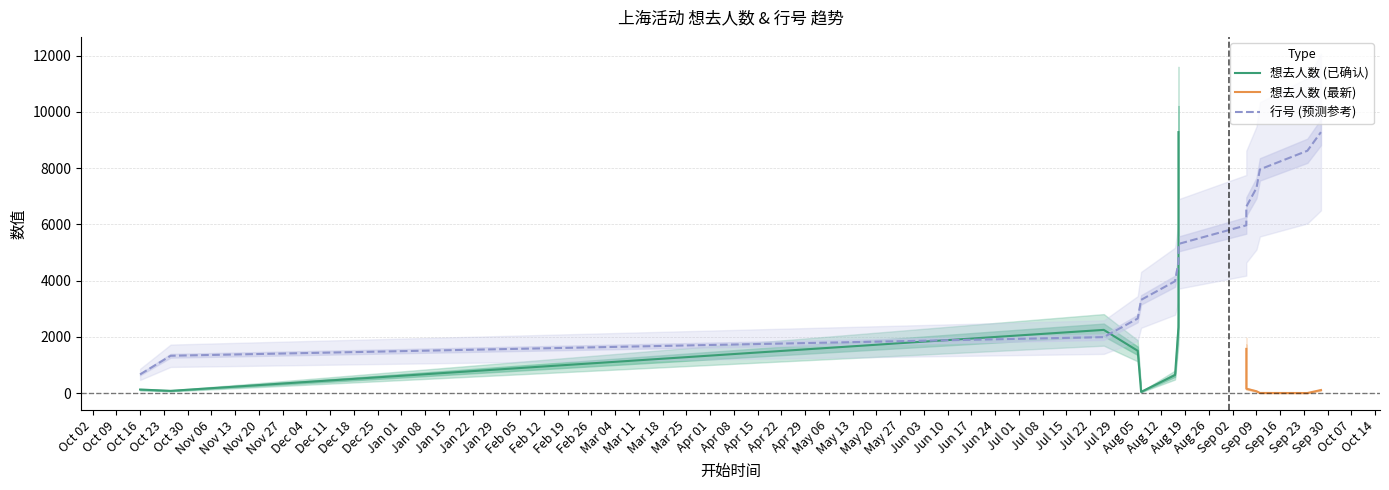

What is the difference between the second highest and second lowest values?

7293.8